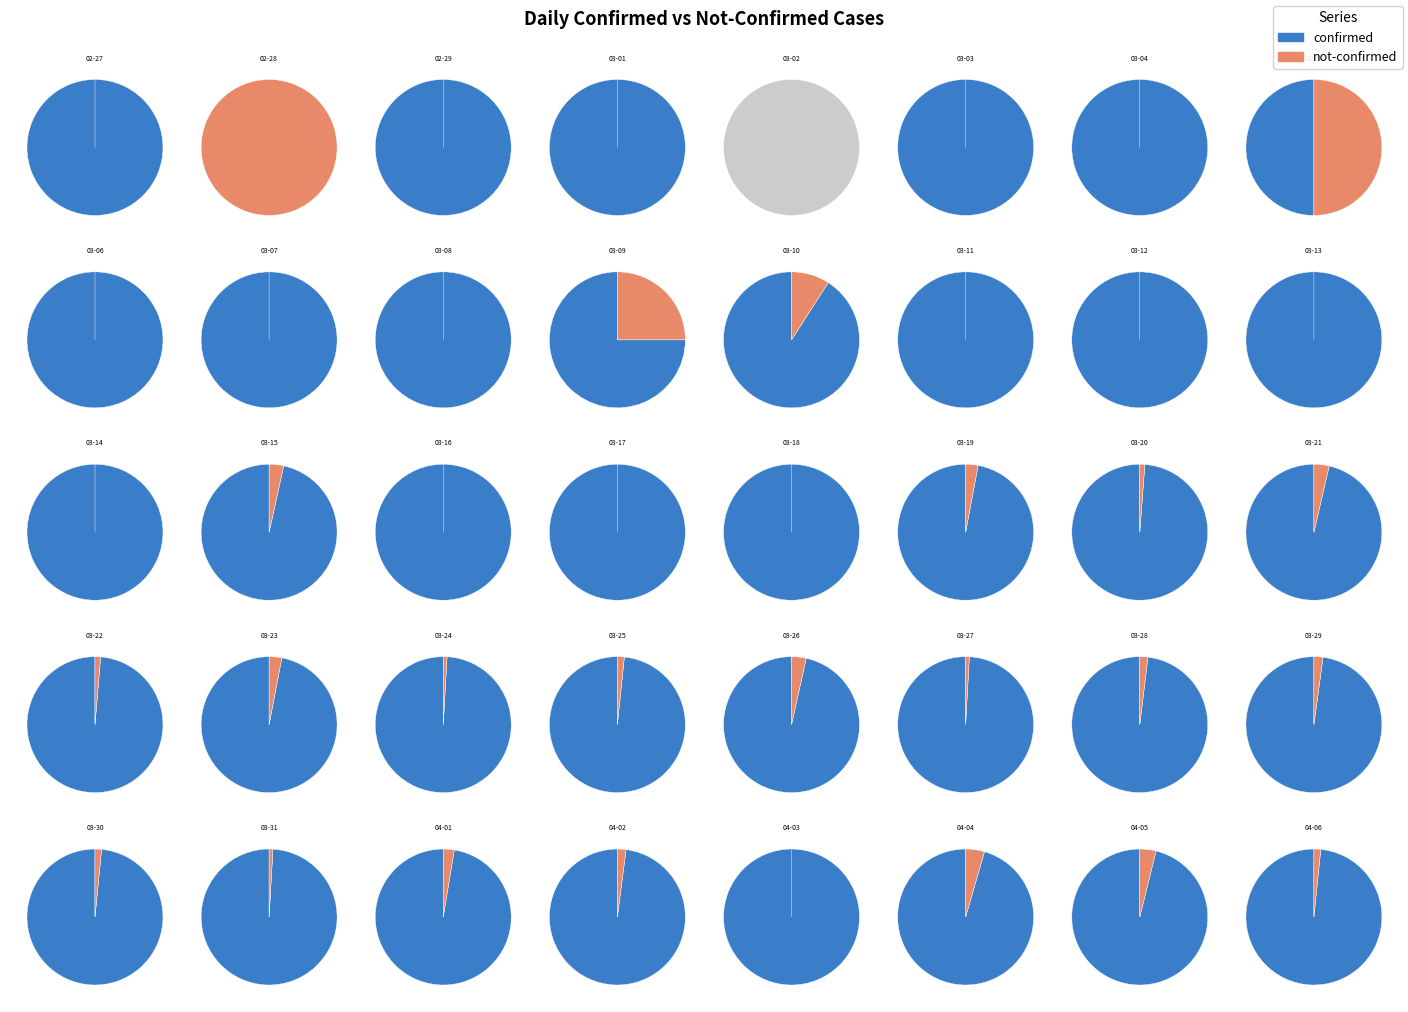

To the nearest percent, what portion does 2020-04-05 represent?

7%